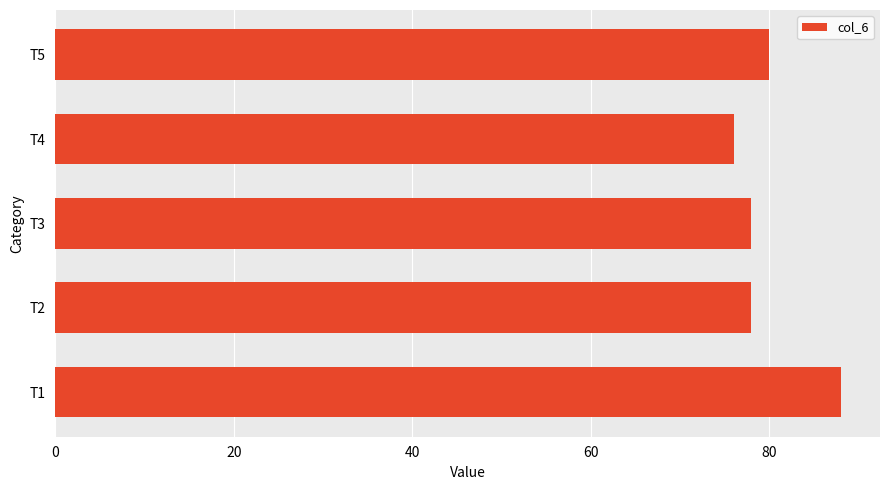

Which has a higher value, T1 or T4?

T1